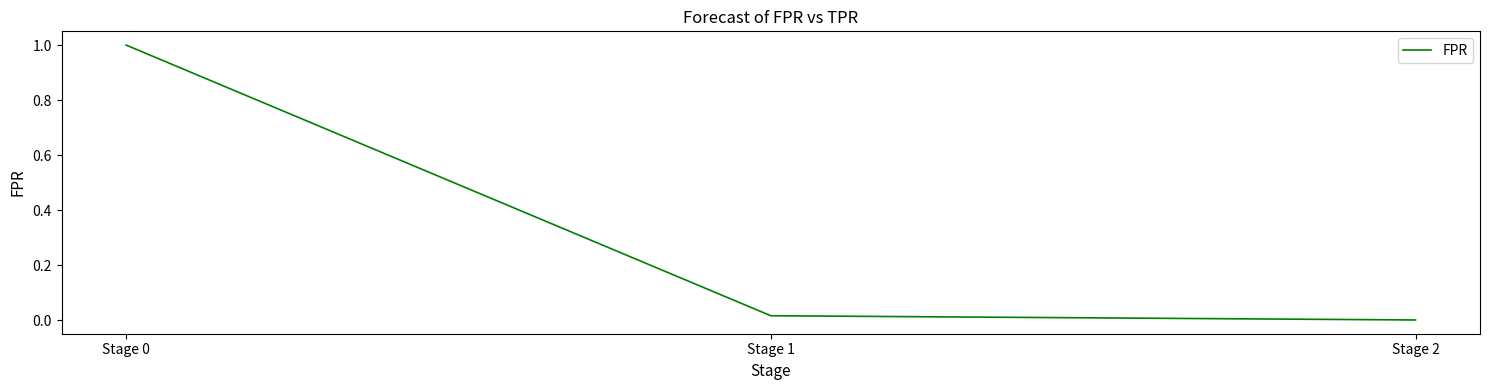

What is the maximum value shown in the chart?

1.0